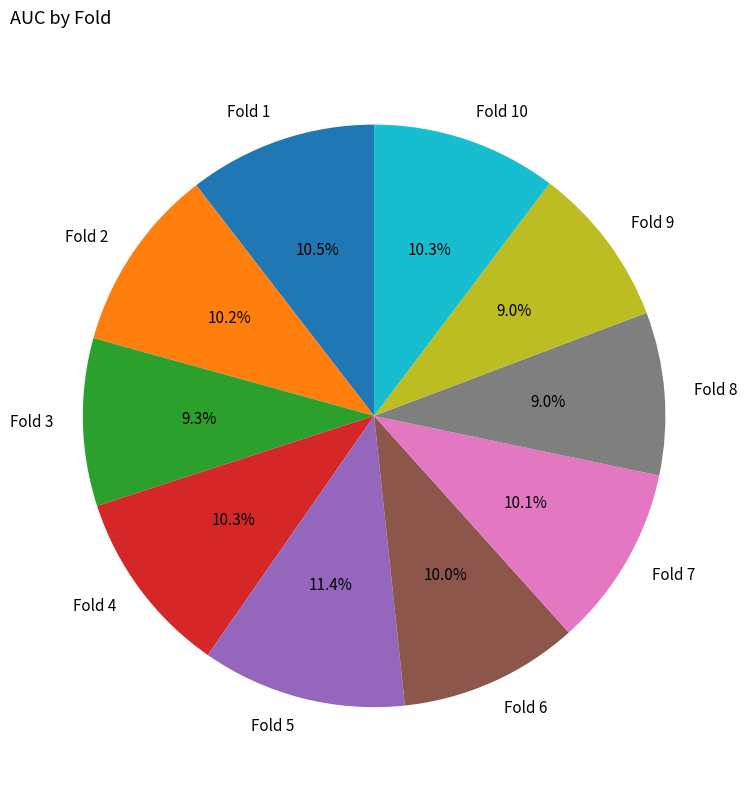

To the nearest percent, what is the difference between the largest and smallest slice percentages?

2%